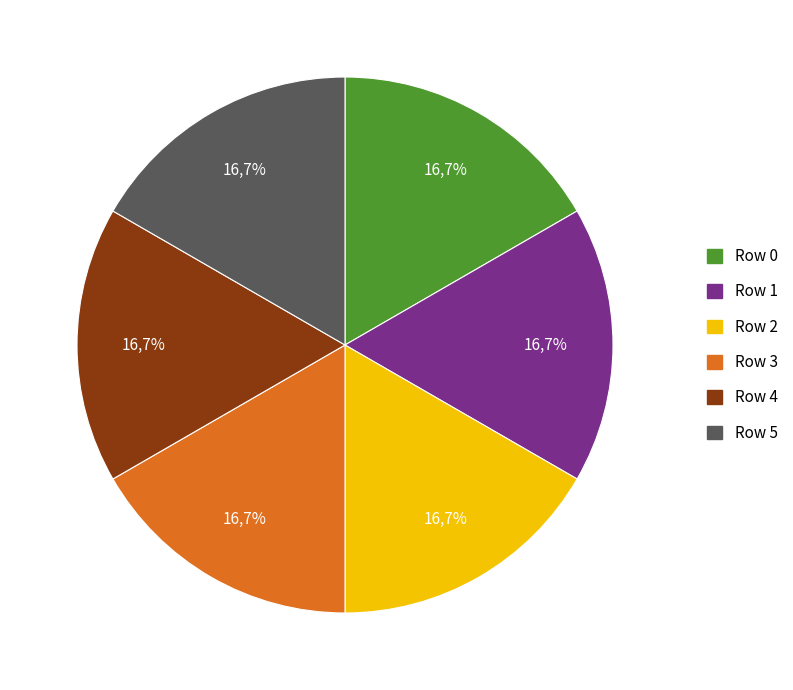

Is it true that 2 is 28% of the pie?

False